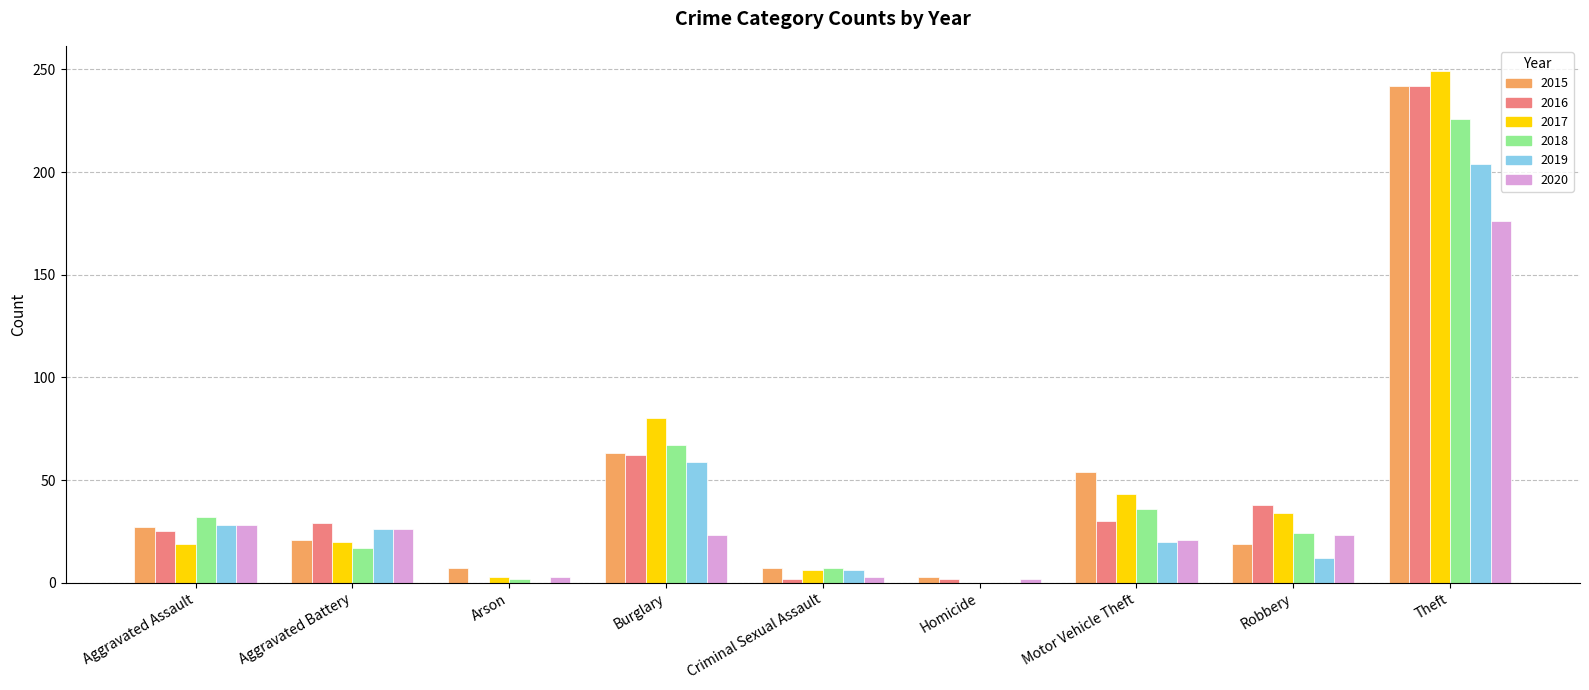

At which category is the sum across all series the highest?

Theft